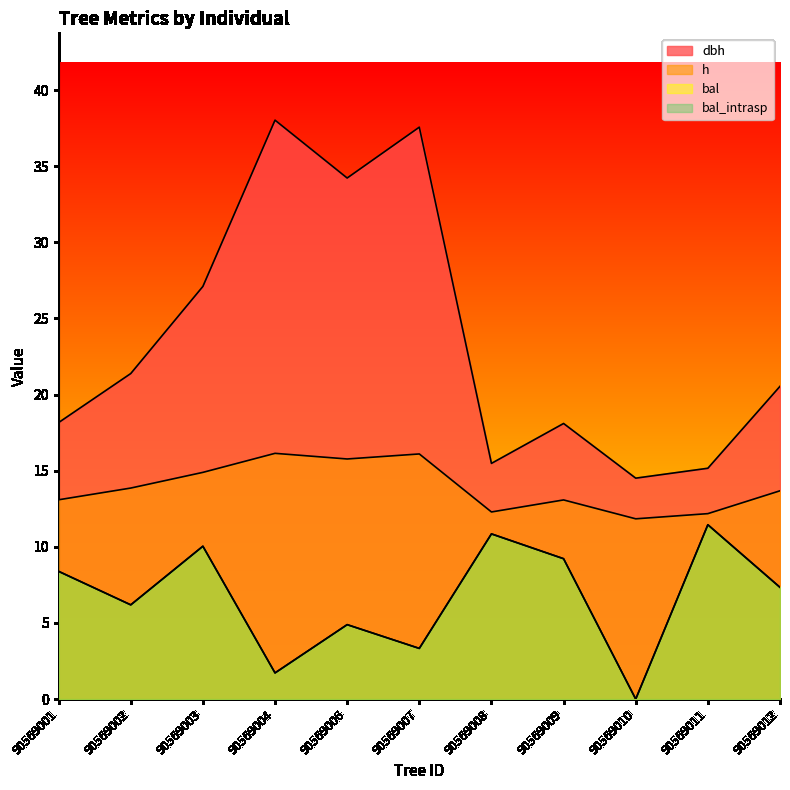

Reading left to right, transcribe all the data shown in this chart.

dbh: 90569001=18.2	90569002=21.4	90569003=27.1	90569004=38.0	90569006=34.2	90569007=37.6	90569008=15.5	90569009=18.1	90569010=14.5	90569011=15.2	90569012=20.5
h: 90569001=13.1	90569002=13.9	90569003=14.9	90569004=16.1	90569006=15.8	90569007=16.1	90569008=12.3	90569009=13.1	90569010=11.8	90569011=12.2	90569012=13.7
bal: 90569001=8.4	90569002=6.2	90569003=10.0	90569004=1.7	90569006=4.9	90569007=3.3	90569008=10.8	90569009=9.2	90569010=0.0	90569011=11.4	90569012=7.3
bal_intrasp: 90569001=8.4	90569002=6.2	90569003=10.0	90569004=1.7	90569006=4.9	90569007=3.3	90569008=10.8	90569009=9.2	90569010=0.0	90569011=11.4	90569012=7.3